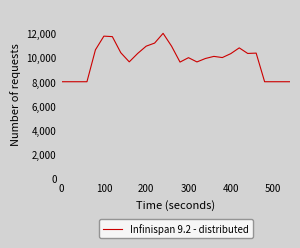

What is the maximum value shown in the chart?

12000.0